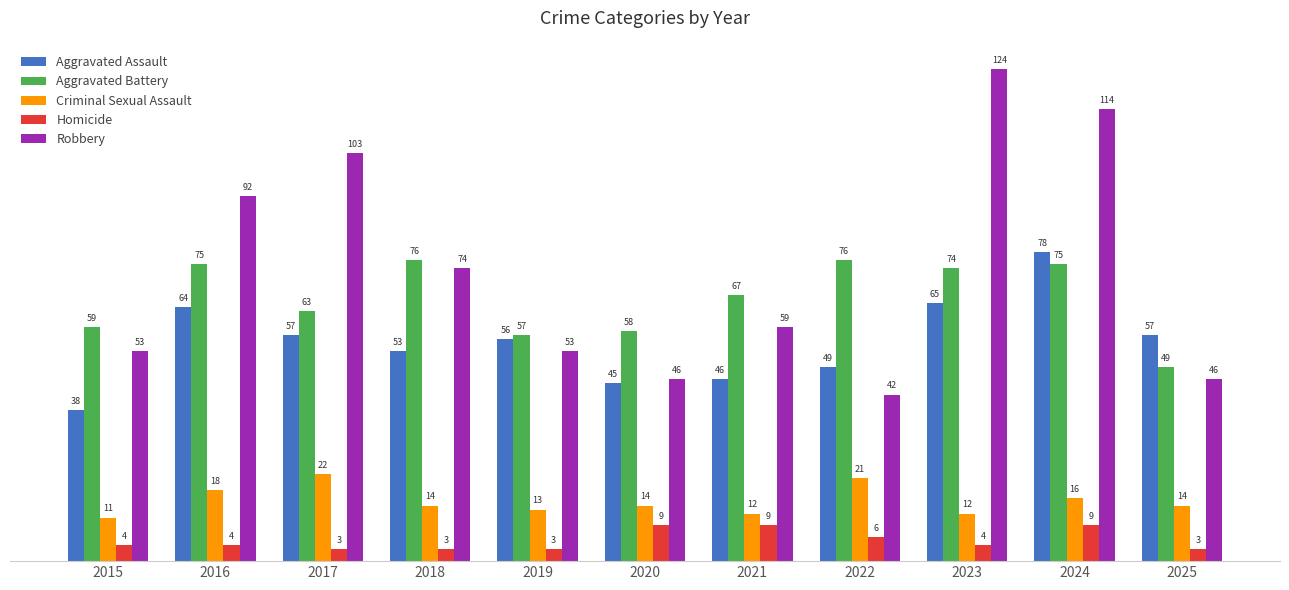

At which label does Criminal Sexual Assault reach its minimum?

2015